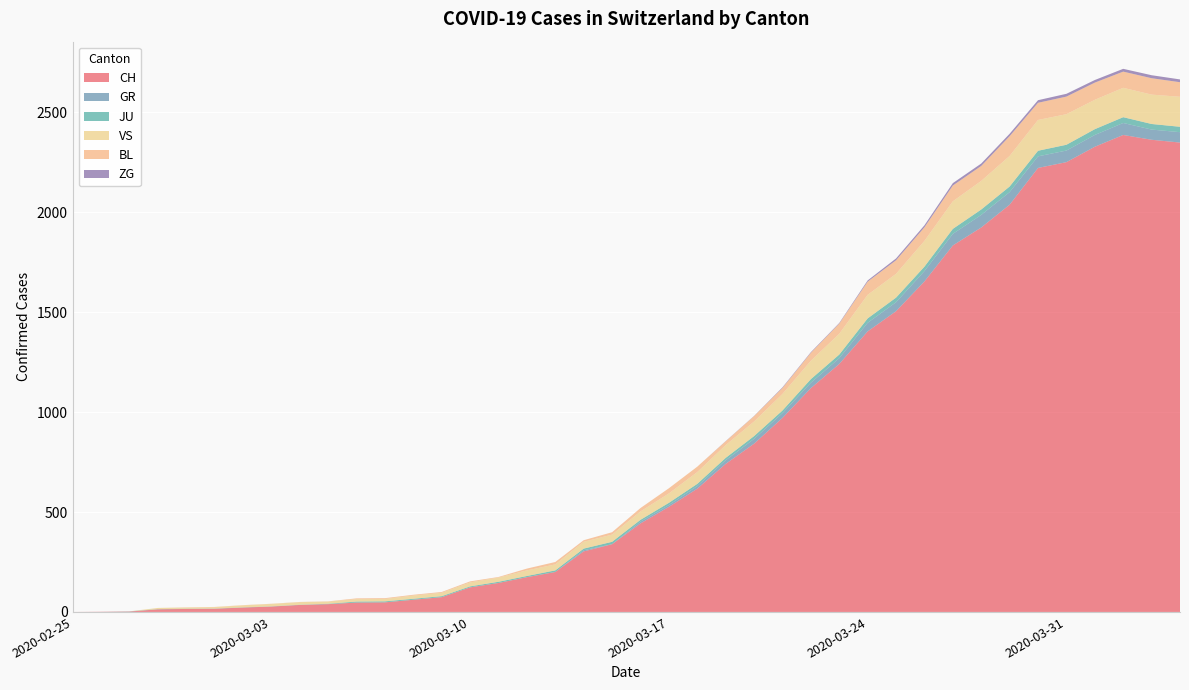

Reading left to right, what are all the values shown in this chart?

CH: 0	1	2	13	15	16	22	27	35	39	47	48	61	74	123	145	174	200	303	339	443	526	617	741	842	971	1120	1241	1404	1505	1654	1834	1924	2038	2222	2251	2328	2387	2363	2349
GR: 0	0	0	0	0	0	0	0	0	0	0	0	0	0	0	0	0	0	6	0	9	9	13	18	24	24	27	29	43	45	52	58	63	63	58	58	59	60	51	52
JU: 0	0	1	1	1	1	1	1	1	2	5	5	5	5	5	6	6	8	8	12	9	11	11	12	14	13	18	18	22	23	22	25	27	28	28	29	29	29	28	27
VS: 0	0	0	6	6	7	10	12	13	11	12	12	16	17	20	21	28	30	34	36	42	47	59	64	73	83	92	104	118	119	129	138	143	153	154	153	147	147	147	150
BL: 0	0	0	0	1	1	1	1	1	1	4	4	4	4	5	3	9	12	8	12	17	26	27	19	27	30	40	51	66	68	68	79	75	99	86	88	86	81	82	73
ZG: 0	0	0	0	0	0	0	0	0	0	0	0	0	0	0	0	0	0	0	0	0	0	0	1	1	3	3	3	6	9	10	12	12	12	13	14	13	14	15	14